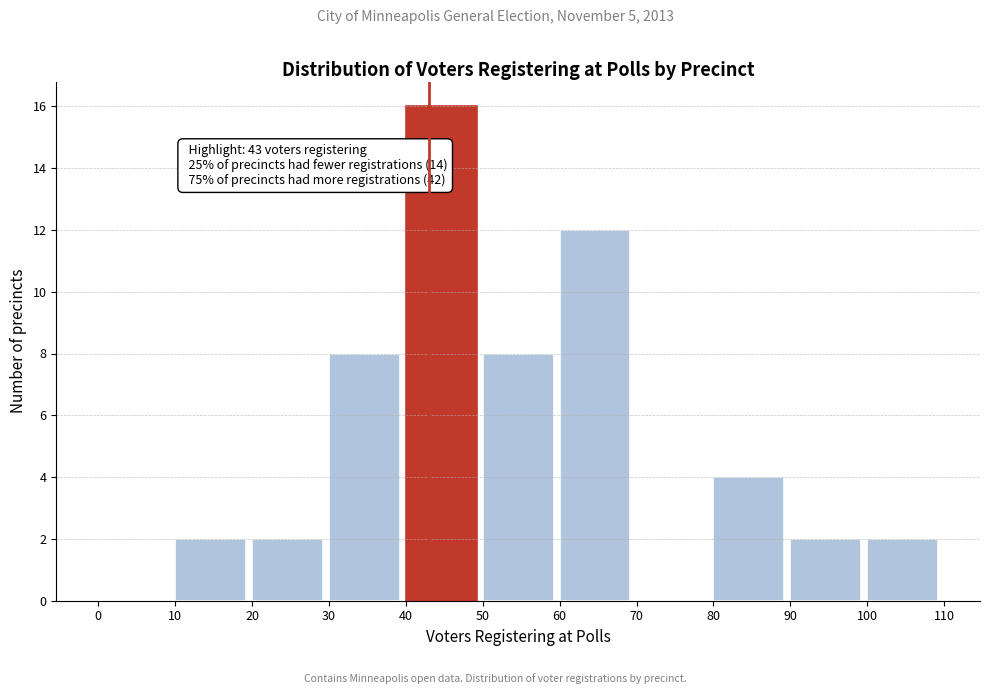

Which range on the x-axis has the tallest bar?

40 to 50